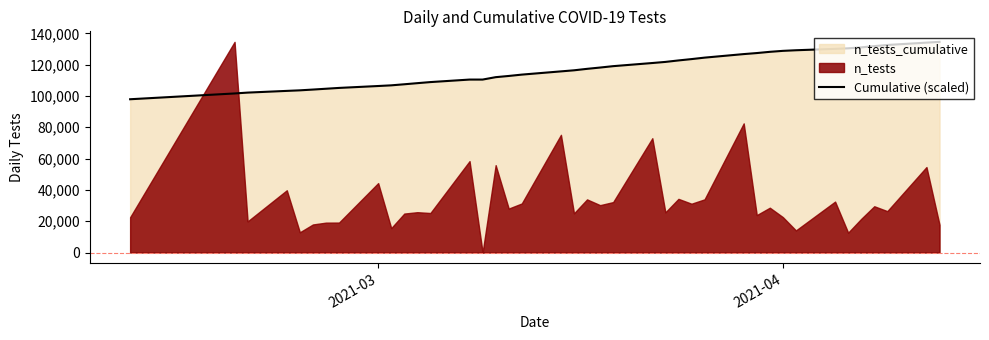

True or false: the data shows 215083.5 at 29.

False